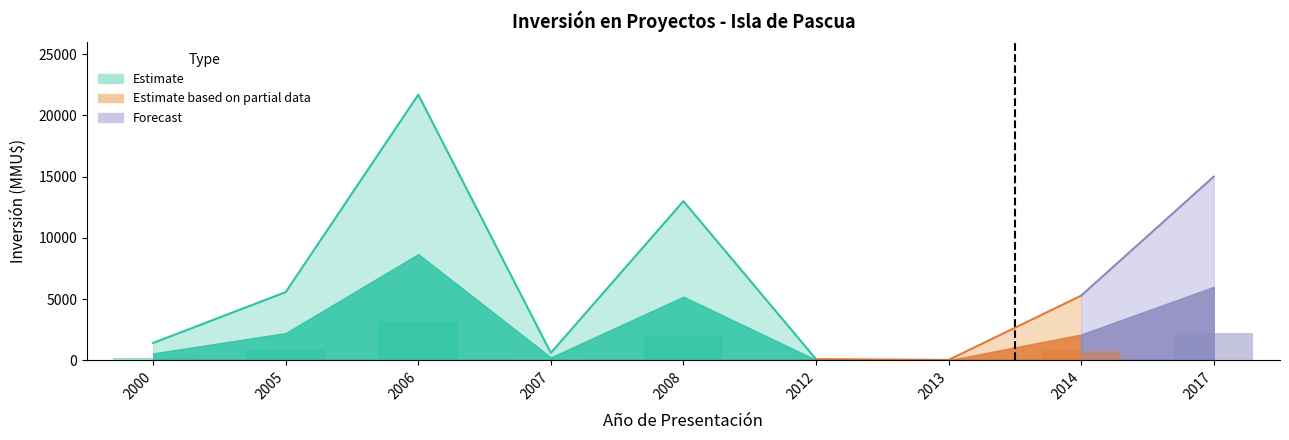

What is the smallest value displayed?

5.1